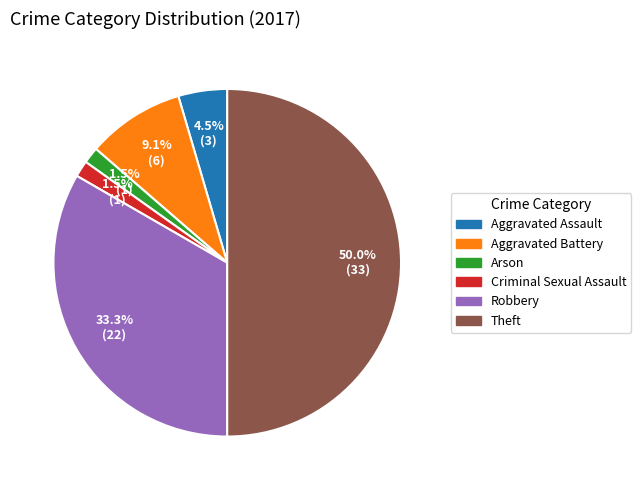

What is the largest slice in the pie chart?

Theft